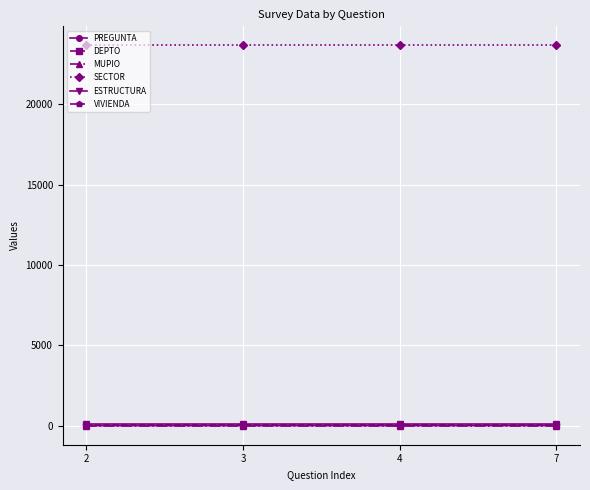

Is it true that PREGUNTA equals 7 at 7?

True